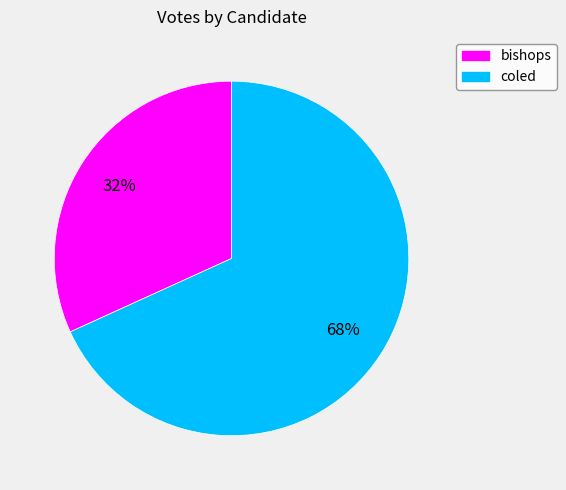

Which slice is the smallest?

bishops